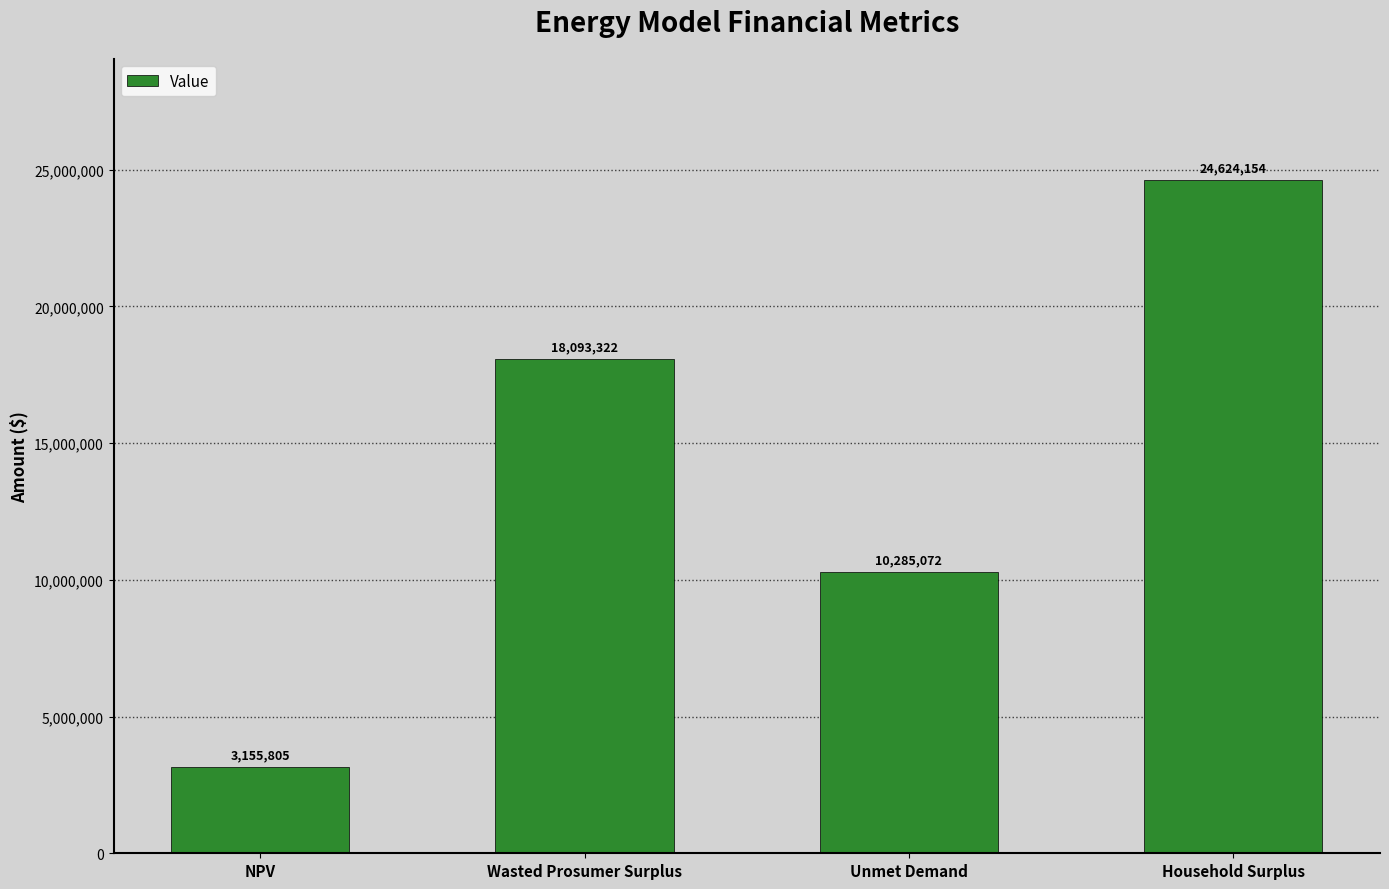

What is the label of the 4th bar from the left?

Household Surplus